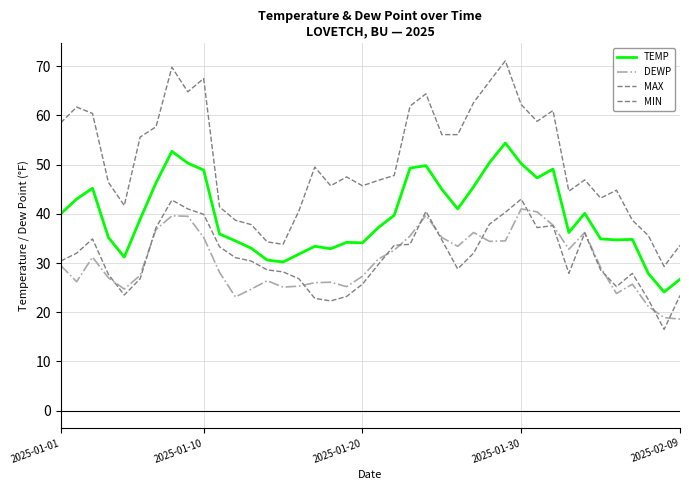

How many lines are shown in the chart?

4